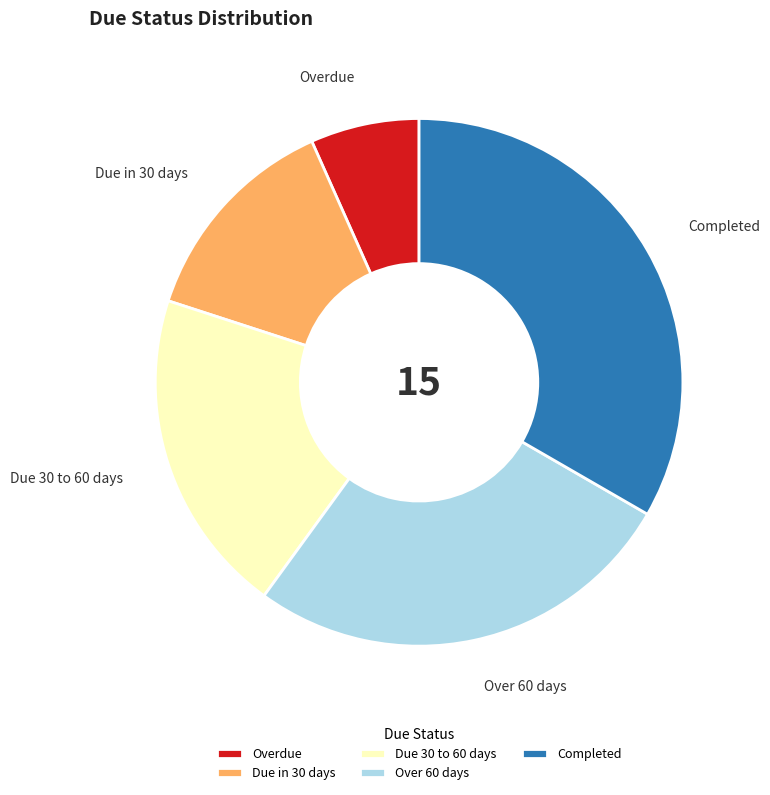

Which has a higher value, Overdue or Due in 30 days?

Due in 30 days